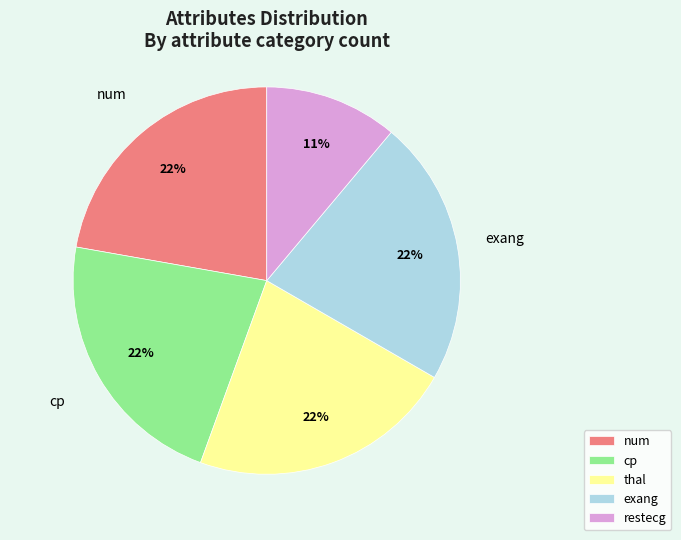

Which slice is the smallest?

restecg